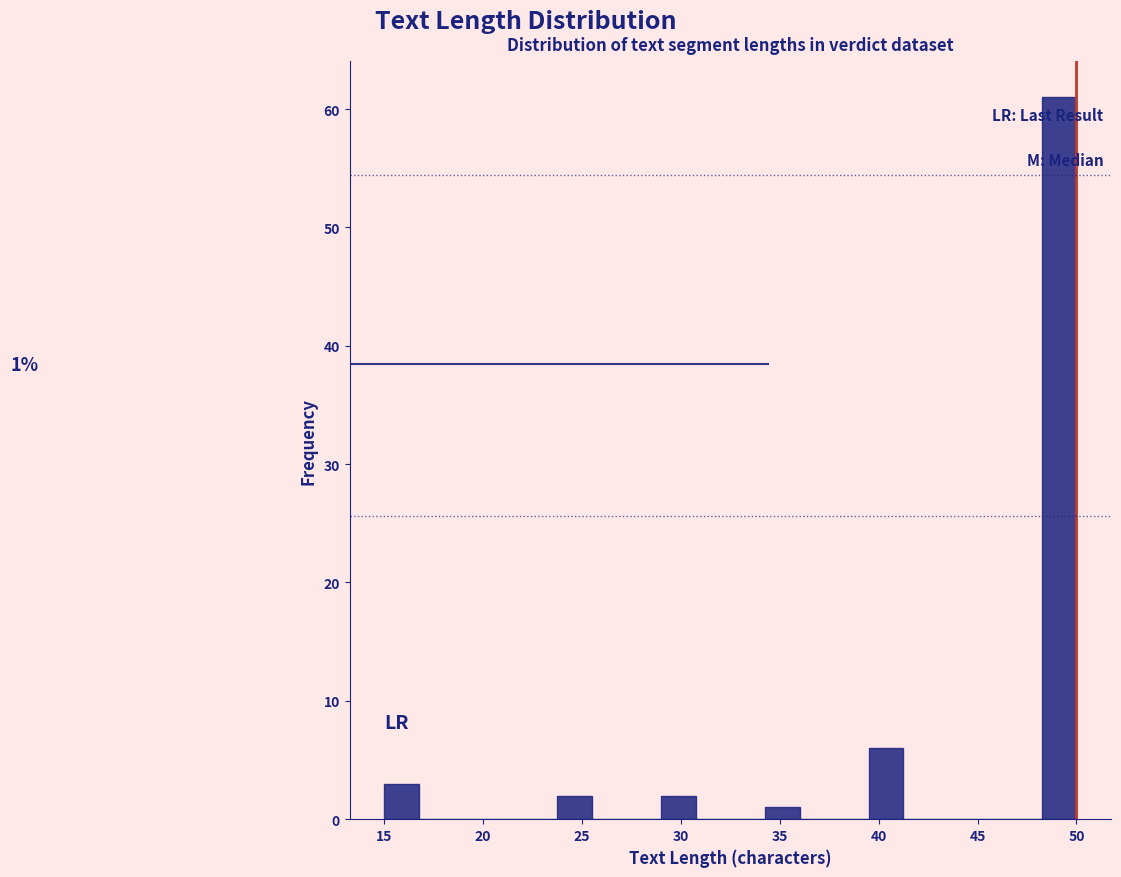

Around what value on the x-axis is the tallest bar? Give the approximate position of its centre, as read against the axis.

49.0